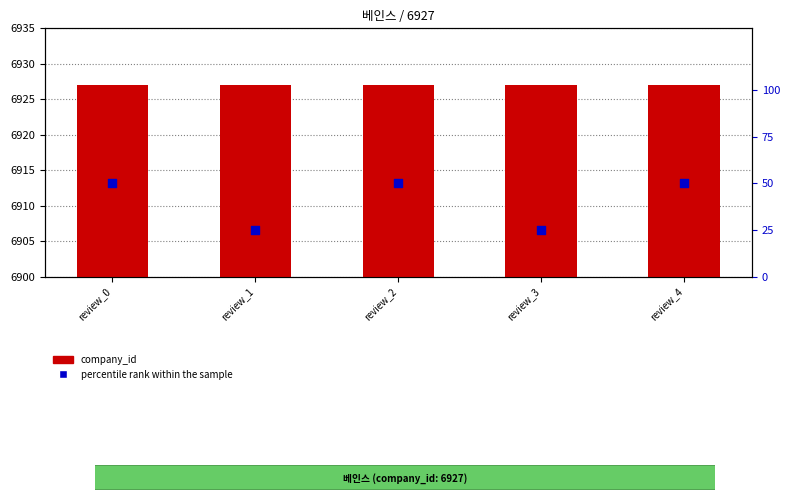

What is the total value across all series at review_3?

6952